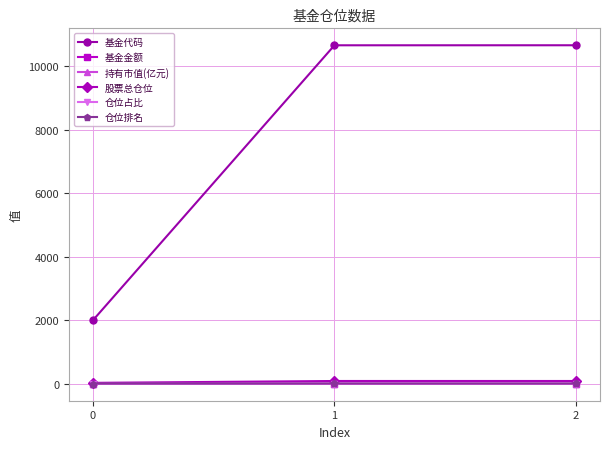

What is the sum of the 仓位占比 values at 1 and 2?

5.2